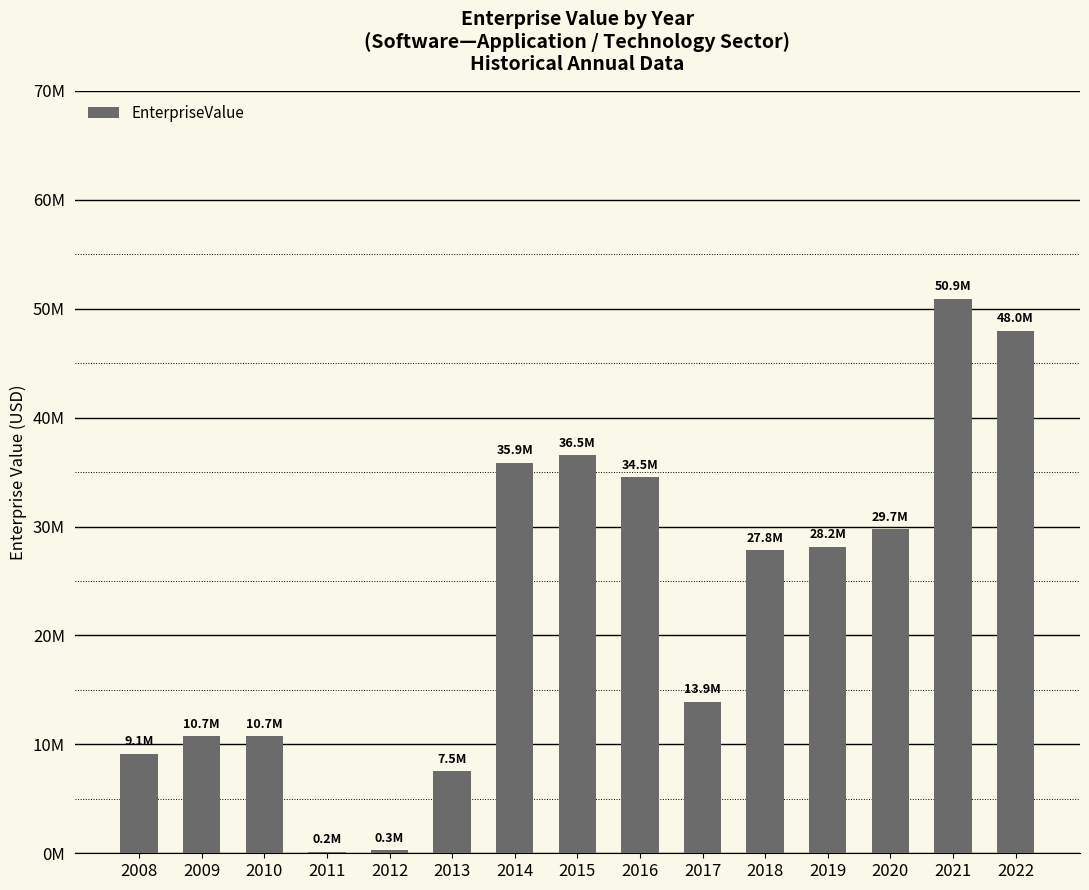

Where is the data nearest to the value 25536451?

2018